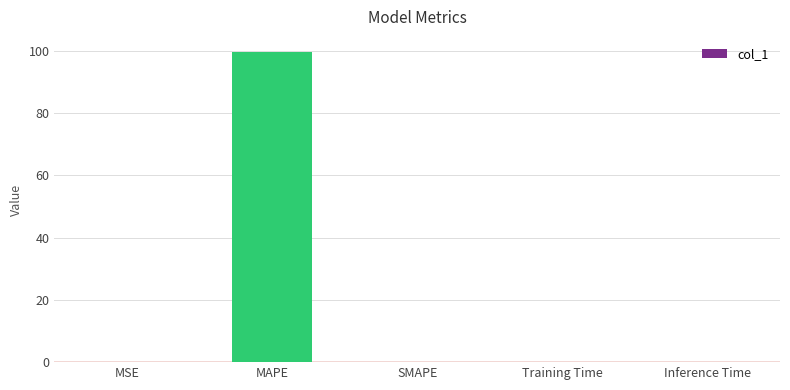

Between SMAPE and MAPE, which is larger?

MAPE